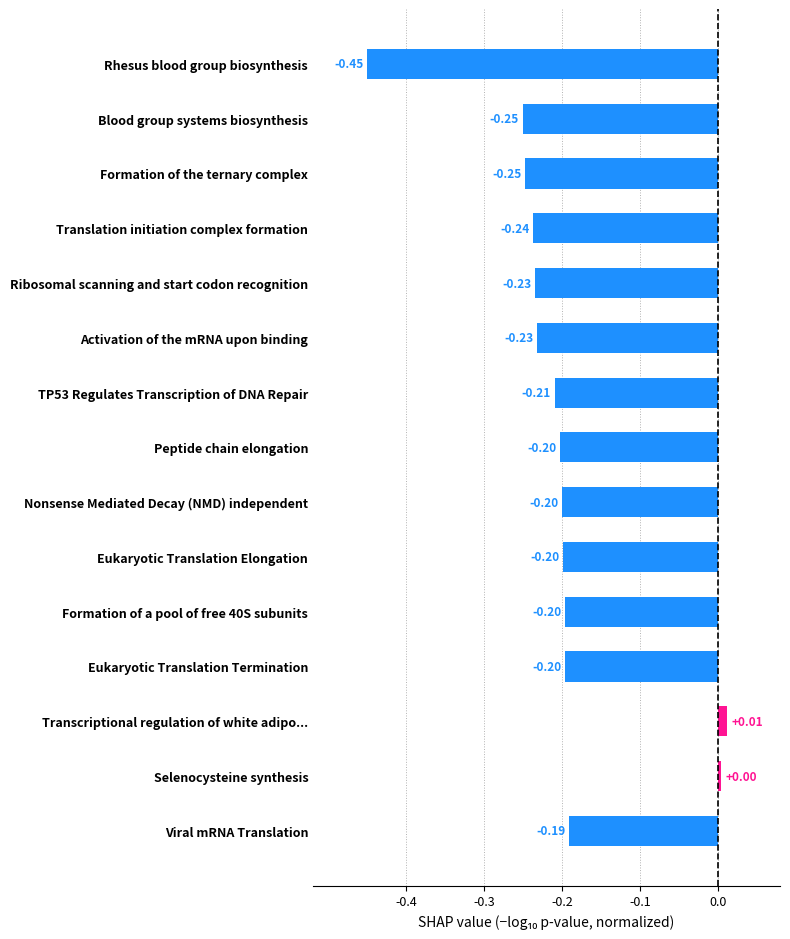

What is the label of the 13th bar from the bottom?

Formation of the ternary complex